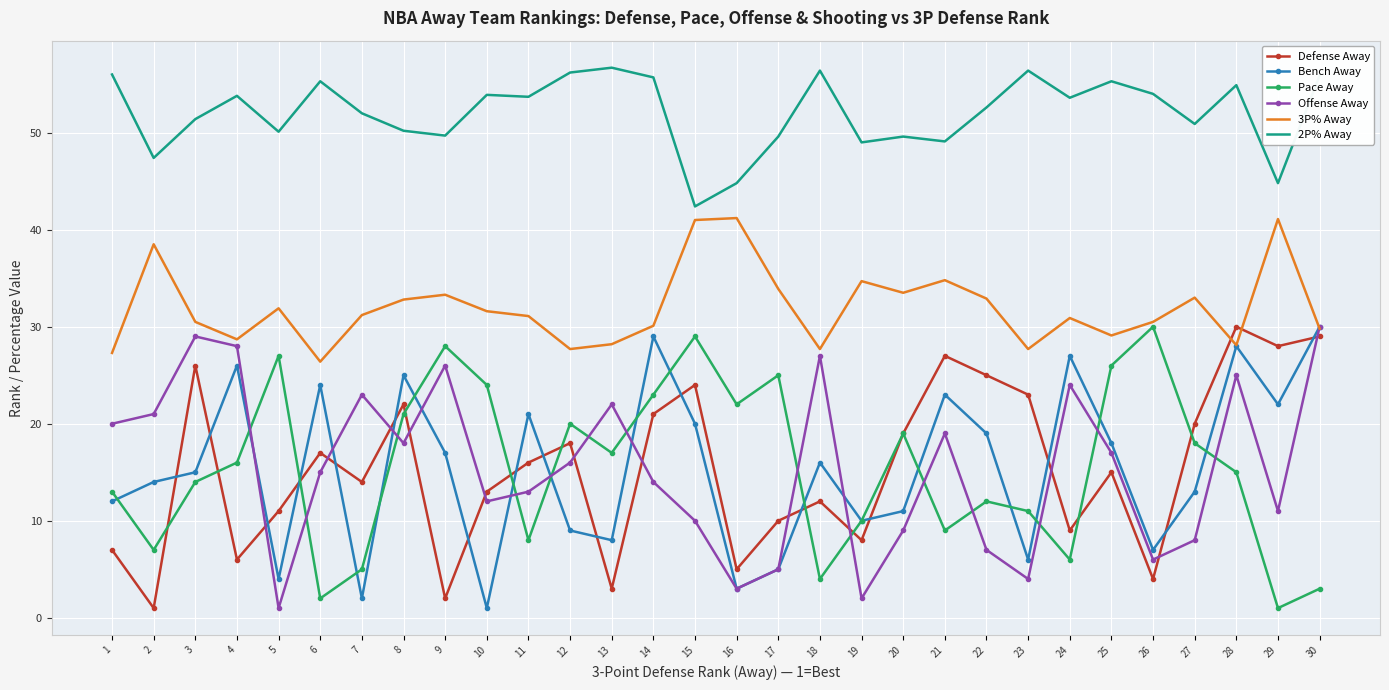

The Bench Away series shows 1.0 at 10. True or false?

True